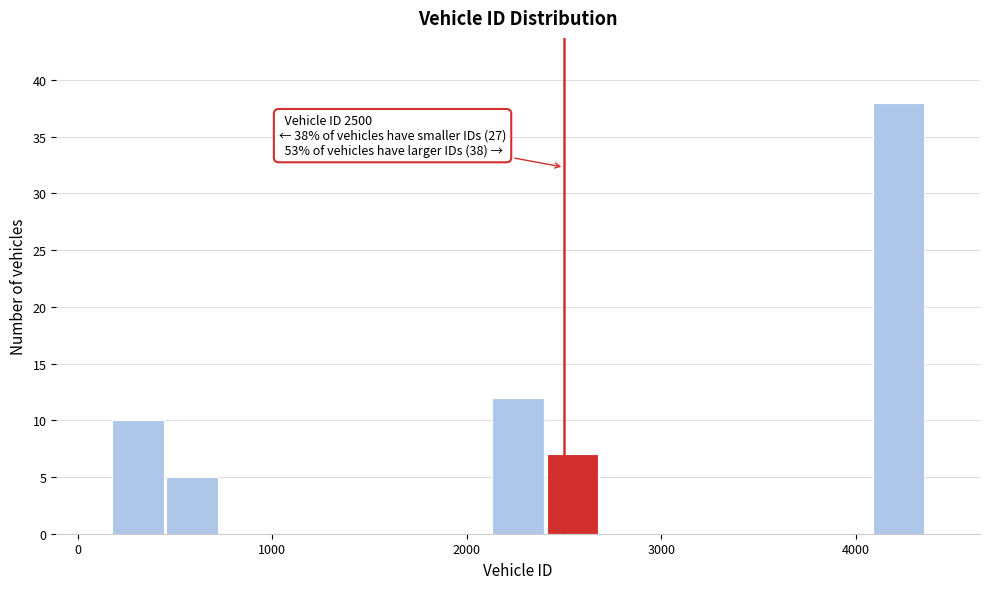

Around what value on the x-axis is the tallest bar? Give the approximate position of its centre, as read against the axis.

4200